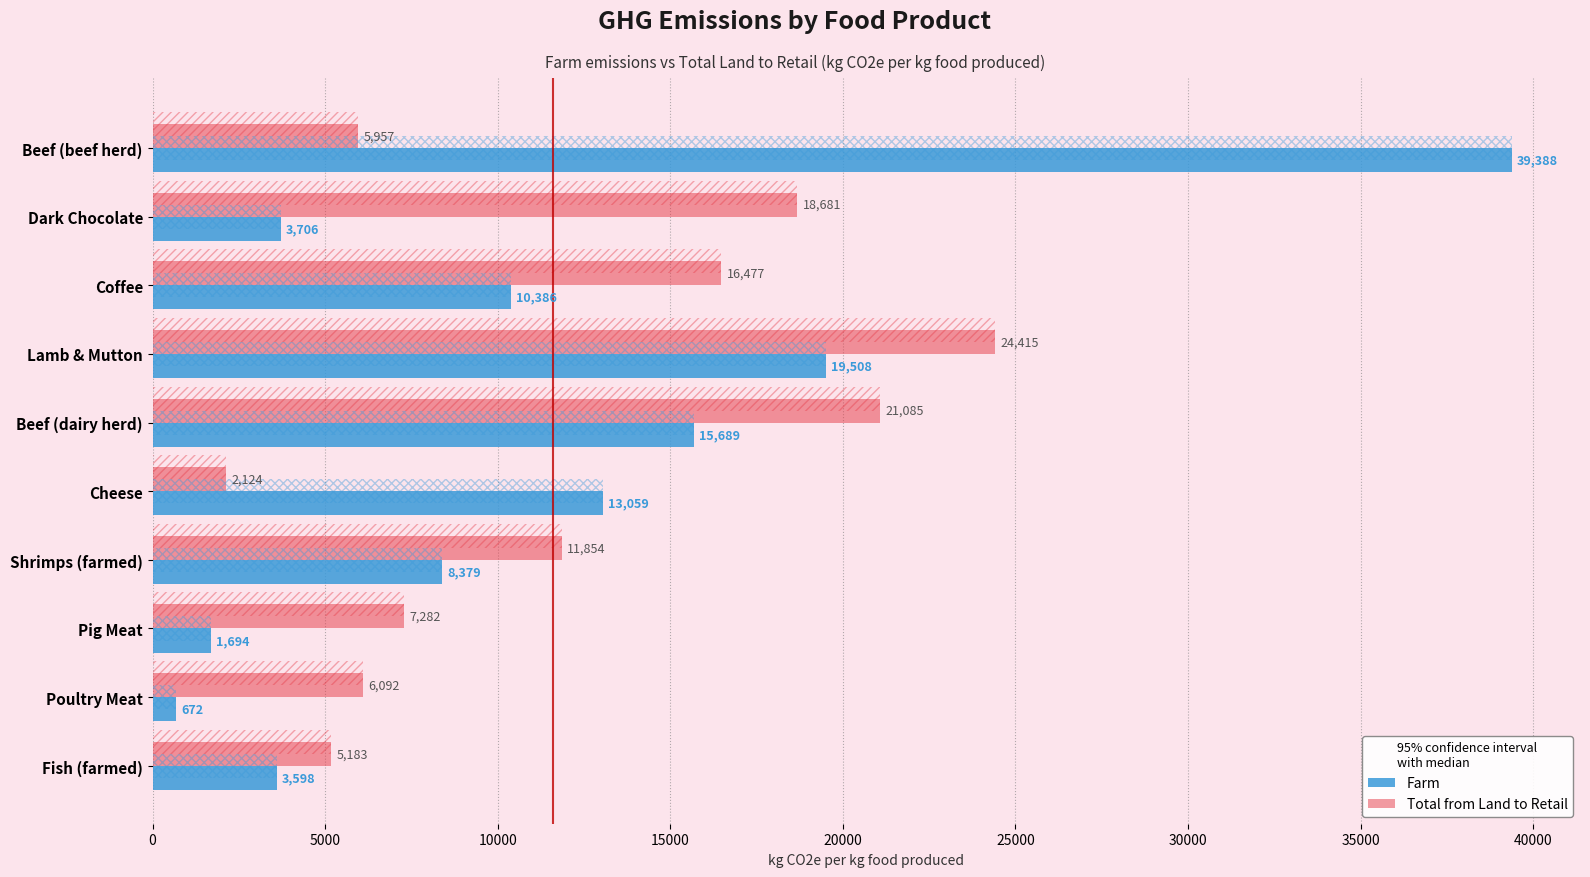

How many groups of bars are there?

10